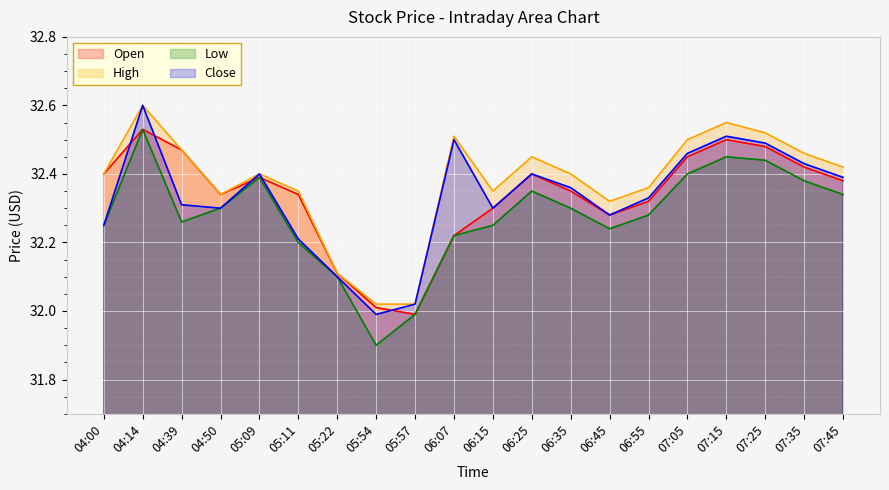

What is the label of the 3rd point from the left?

04:39